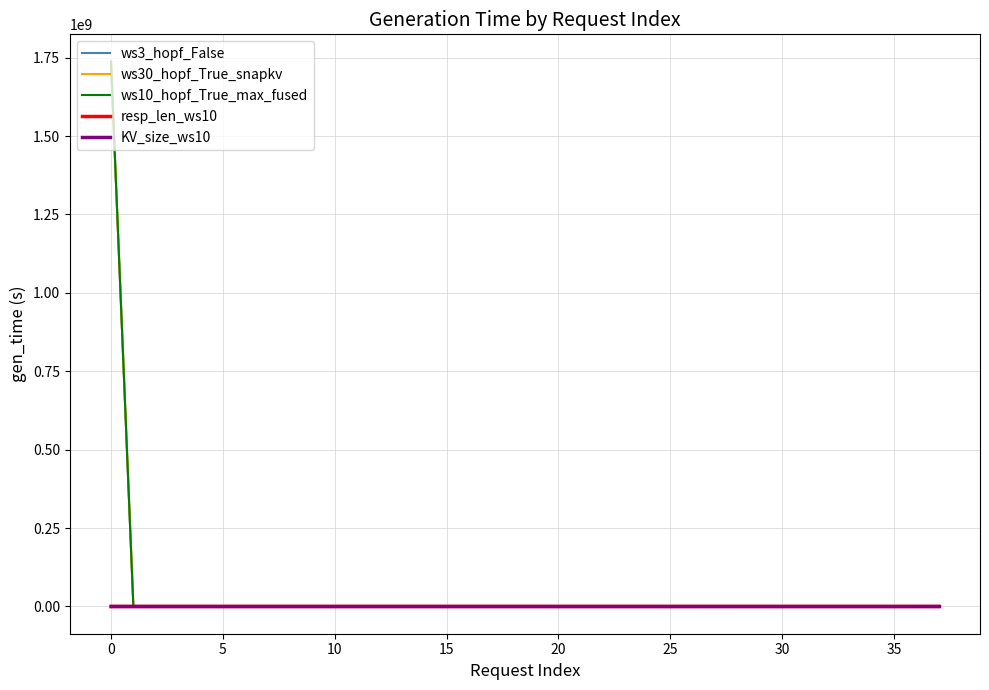

Which series has the largest range (max minus min)?

ws30_hopf_True_snapkv